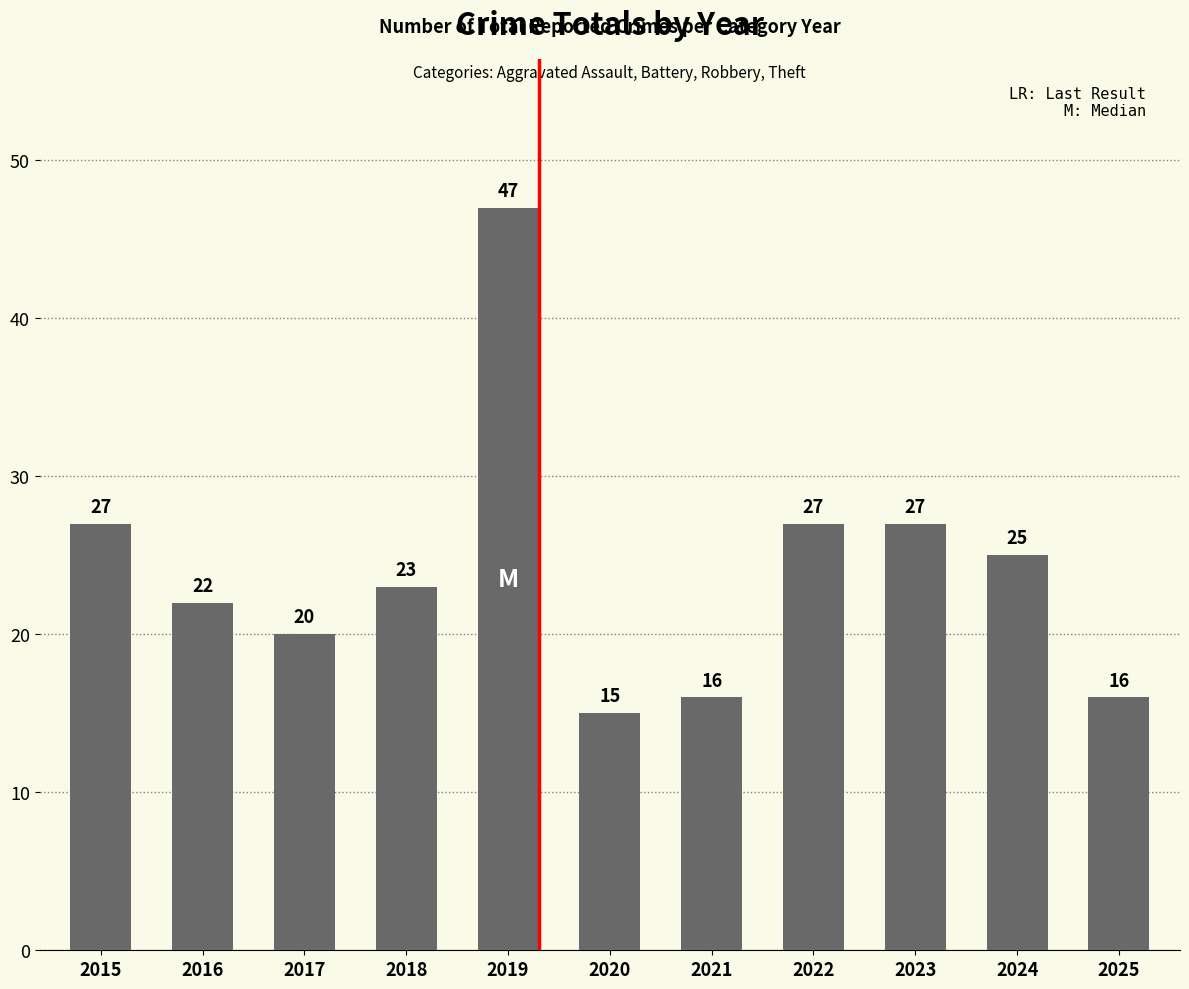

What is the ratio of the value at 2024 to the value at 2016?

1.1